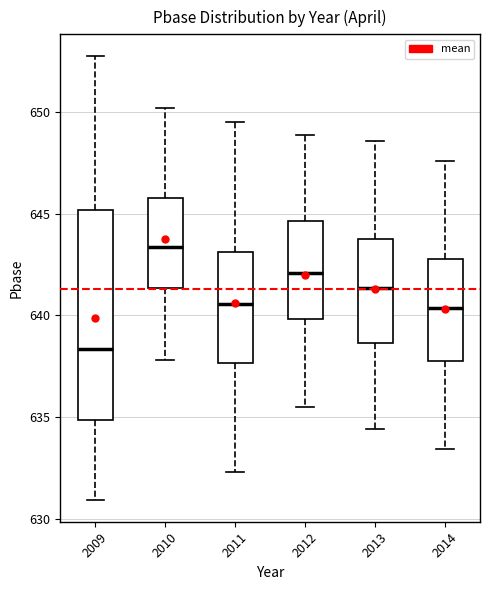

Reading left to right, read every box against the y-axis: the position of its median line, the range the box covers, and the ends of its whiskers. The values are not printed on the chart, so give them approximately, as read against the axis.

2009: median 638.5, box 635.0 to 645.0, whiskers 631.0 to 652.5
2010: median 643.5, box 641.5 to 646.0, whiskers 638.0 to 650.0
2011: median 640.5, box 637.5 to 643.0, whiskers 632.5 to 649.5
2012: median 642.0, box 640.0 to 644.5, whiskers 635.5 to 649.0
2013: median 641.5, box 638.5 to 644.0, whiskers 634.5 to 648.5
2014: median 640.5, box 638.0 to 643.0, whiskers 633.5 to 647.5